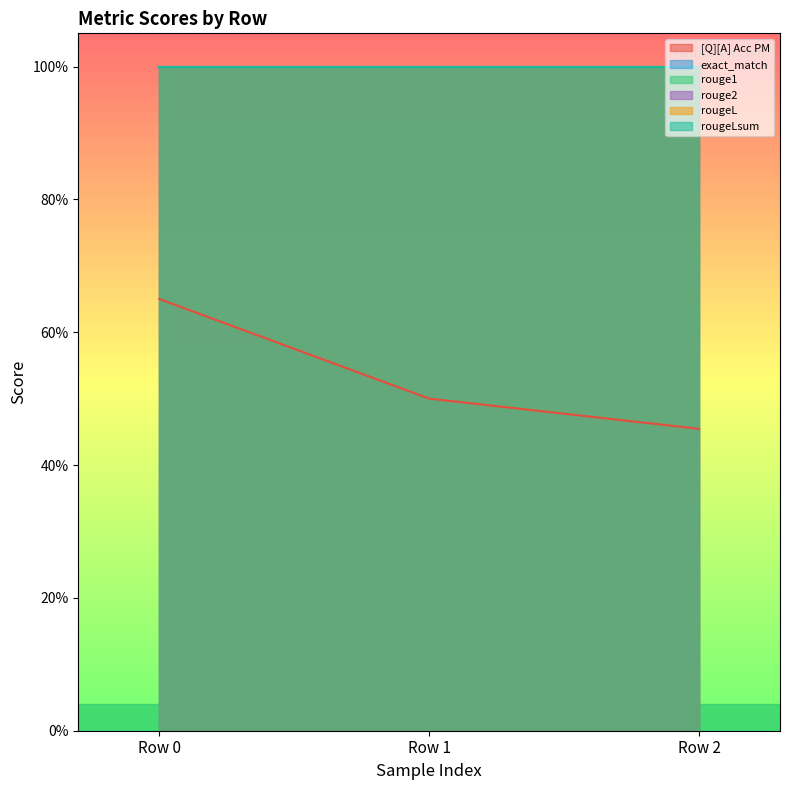

Rank the series by their maximum value, from highest to lowest.

exact_match, rouge1, rouge2, rougeL, rougeLsum, [Q][A] Acc PM